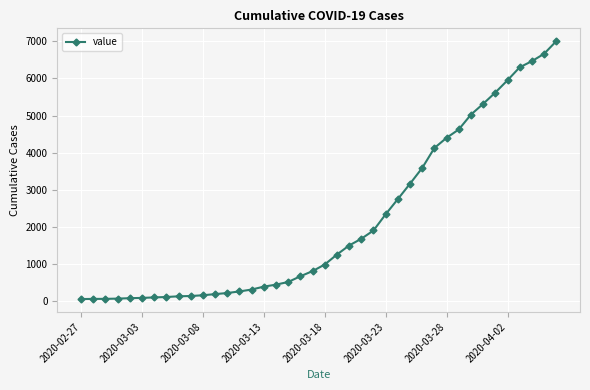

What is the difference between the maximum and minimum values?

6939